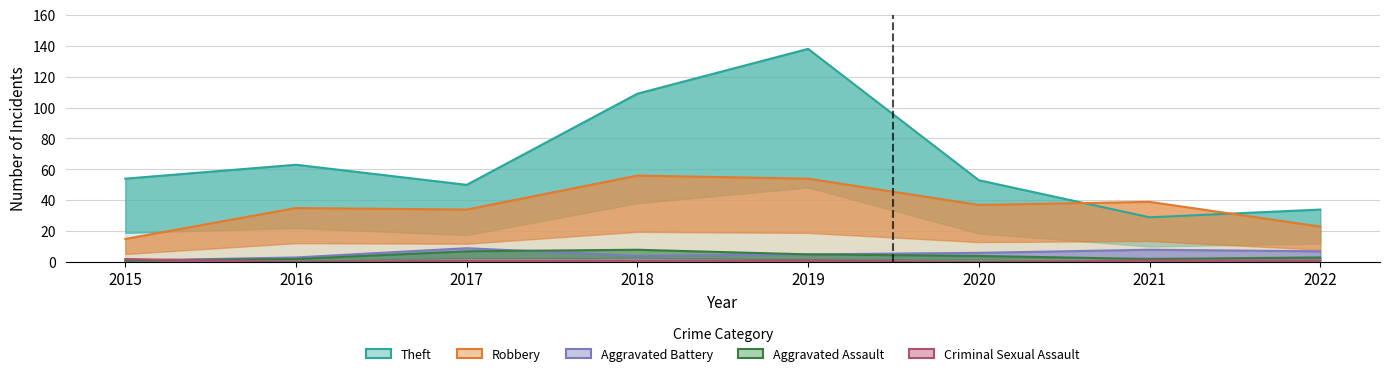

How many categories are shown in the chart?

8